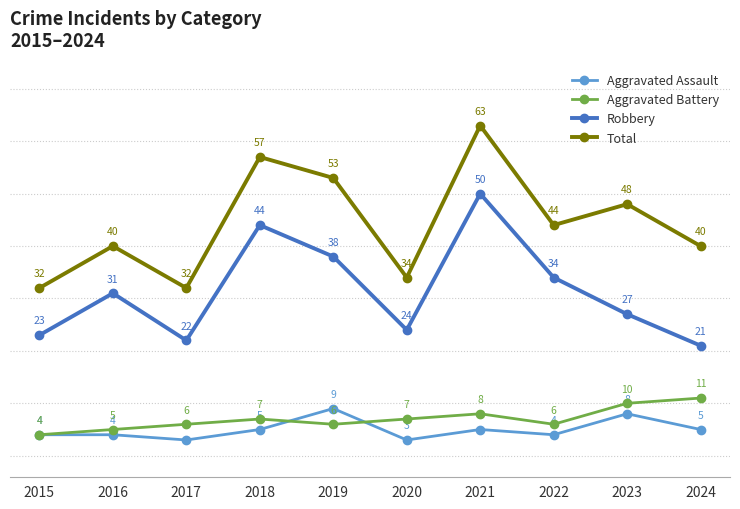

Reading left to right, extract all data points from this chart.

Aggravated Assault: 4	4	3	5	9	3	5	4	8	5
Aggravated Battery: 4	5	6	7	6	7	8	6	10	11
Robbery: 23	31	22	44	38	24	50	34	27	21
Total: 32	40	32	57	53	34	63	44	48	40